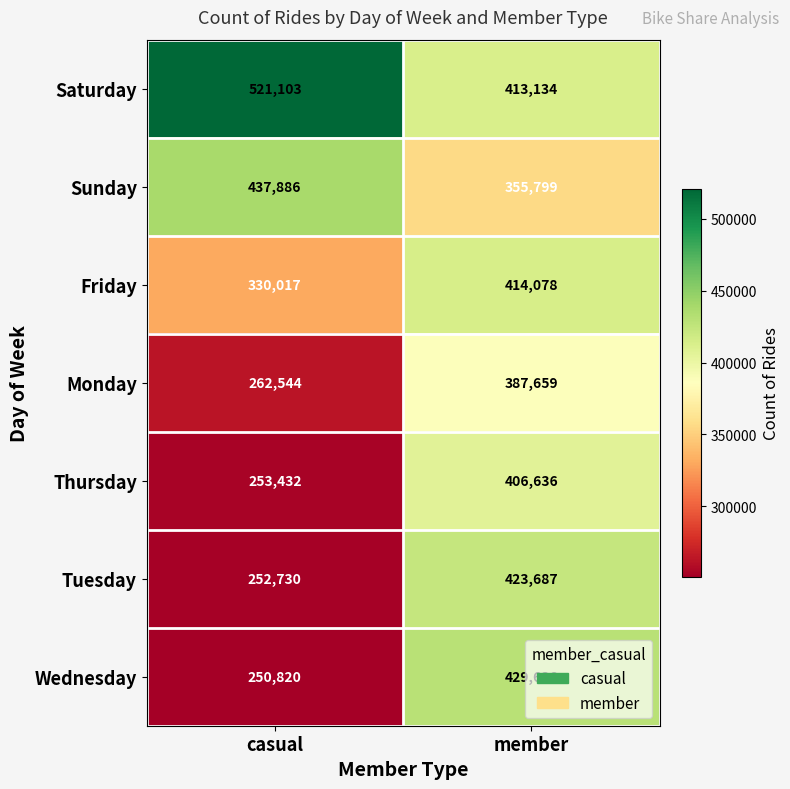

What is the difference between the Tuesday values at member and casual?

170957